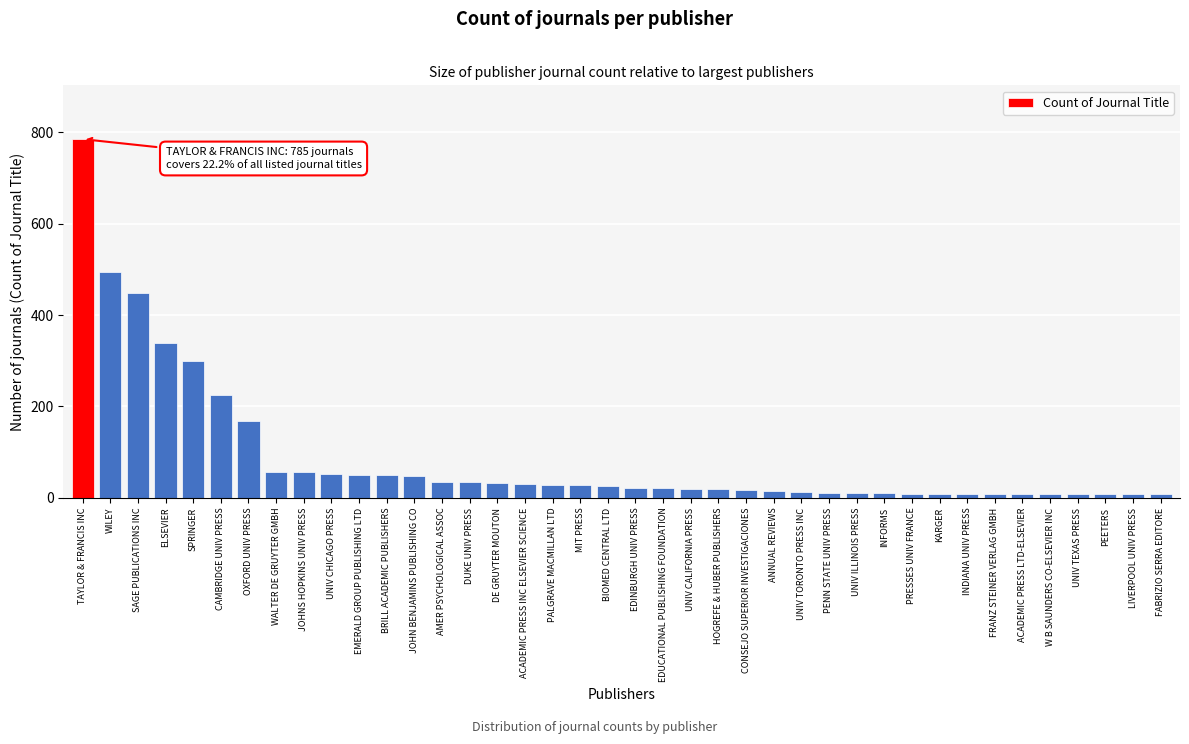

Which category has the highest value across all series?

TAYLOR & FRANCIS INC